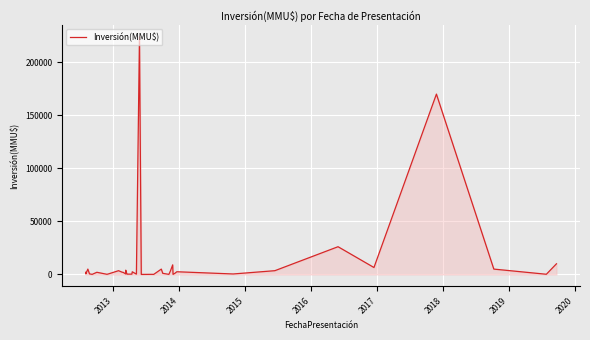

How many values are below 2000?

20